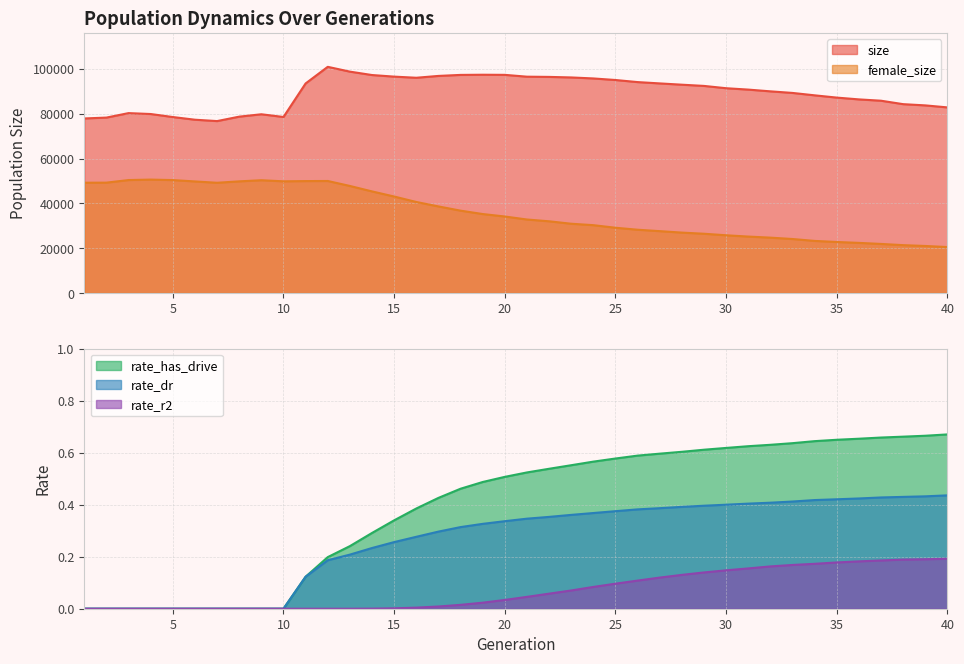

Rank the categories by rate_dr value from highest to lowest.

40, 39, 38, 37, 36, 35, 34, 33, 32, 31, 30, 29, 28, 27, 26, 25, 24, 23, 22, 21, 20, 19, 18, 17, 16, 15, 14, 13, 12, 11, 1, 2, 3, 4, 5, 6, 7, 8, 9, 10